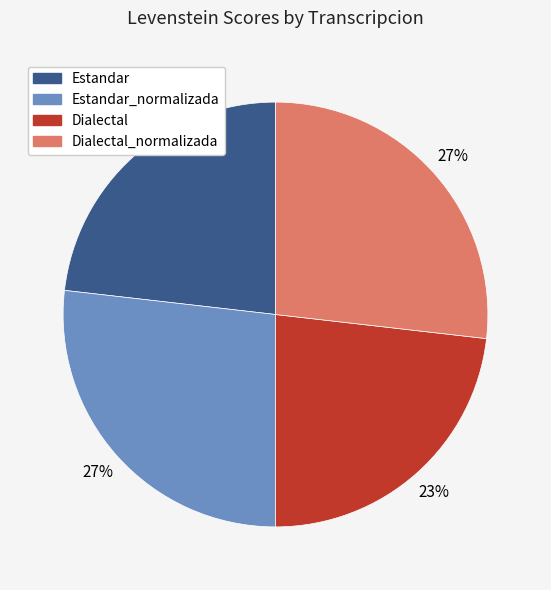

To the nearest percent, what is the difference between the largest and smallest slice percentages?

4%